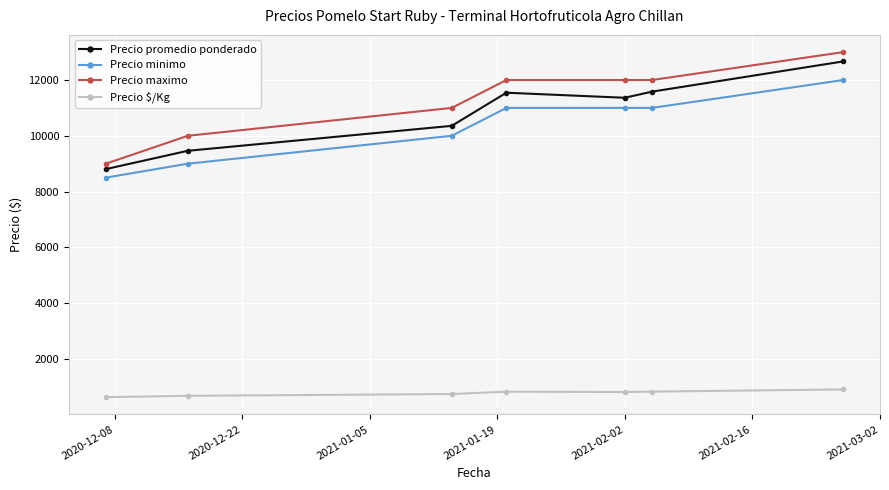

What is the lowest value of the Precio minimo series?

8500